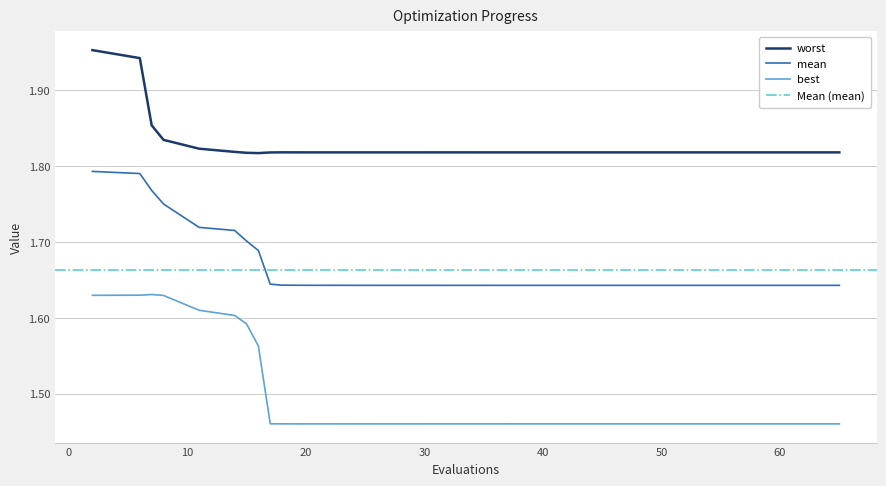

True or false: worst and mean cross at least once.

False